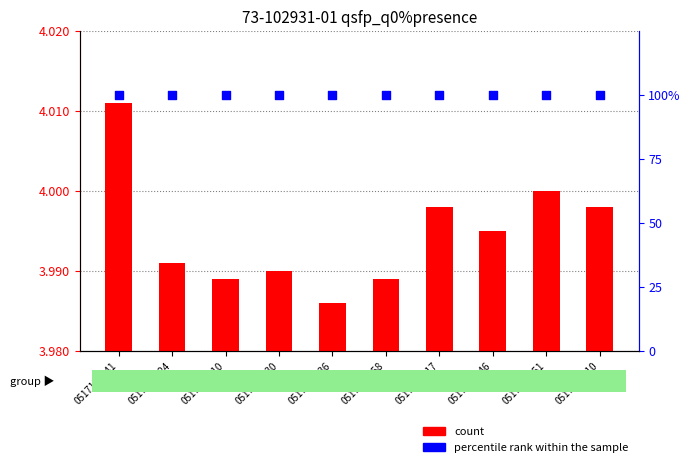

At how many categories does at least one series exceed 4?

10